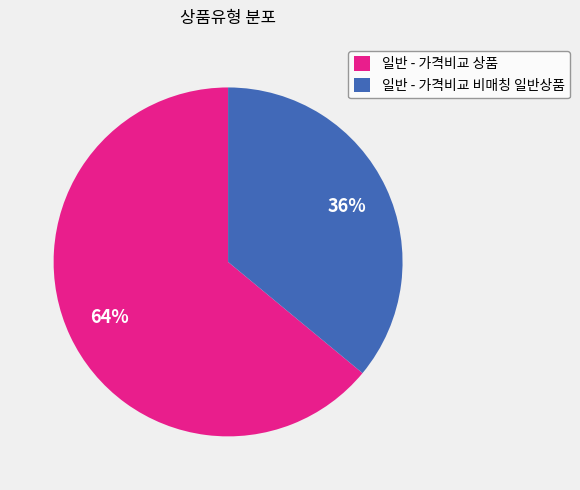

Is there a majority slice in this chart?

Yes